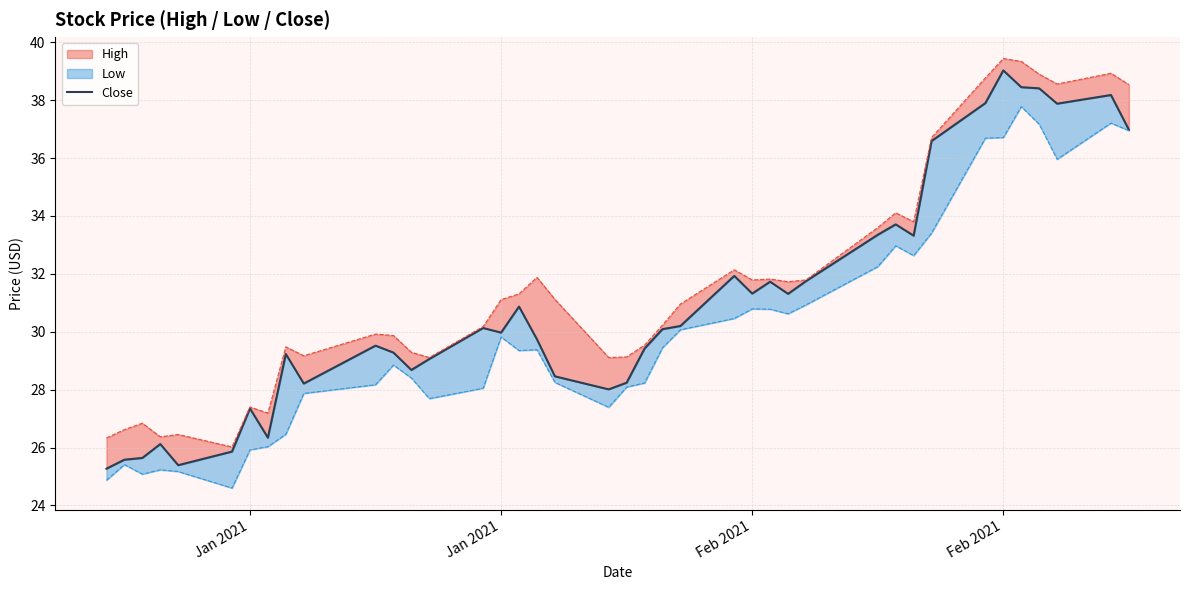

How many data points does each series have?

40